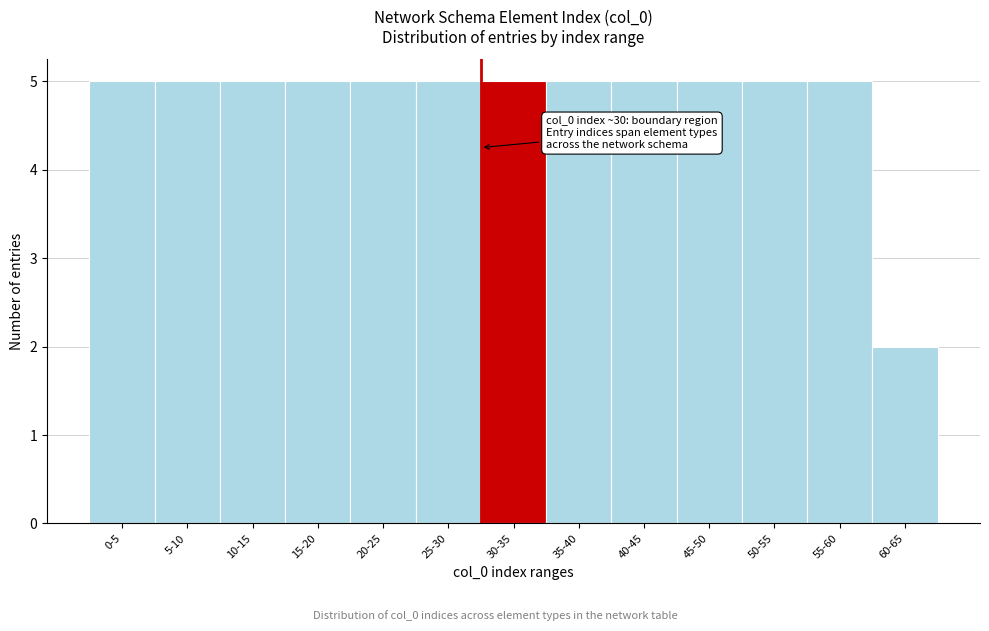

Reading right to left, list all the values displayed in this chart.

60-65=2	55-60=5	50-55=5	45-50=5	40-45=5	35-40=5	30-35=5	25-30=5	20-25=5	15-20=5	10-15=5	5-10=5	0-5=5